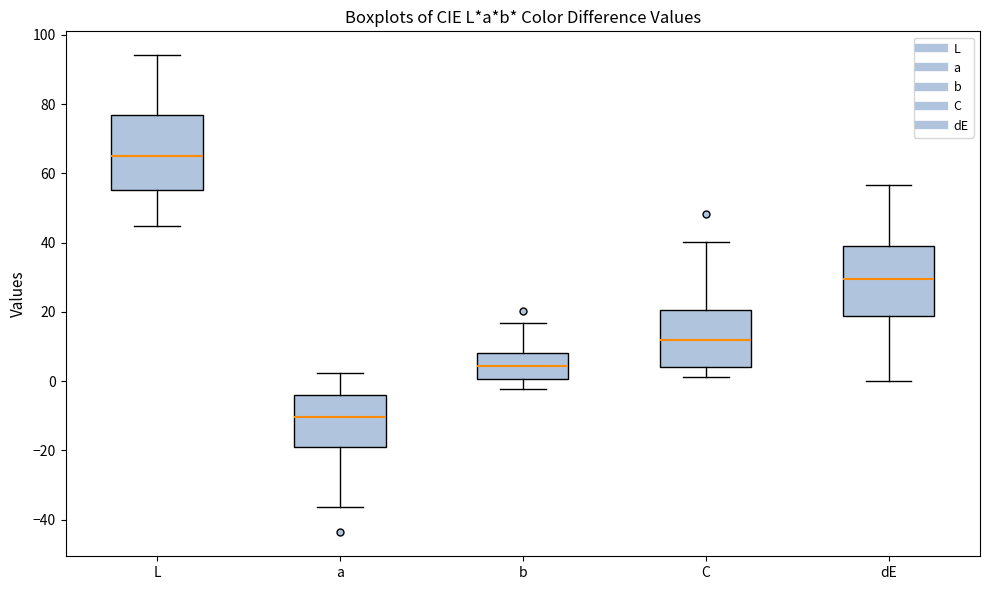

Which box has the lowest median line?

a